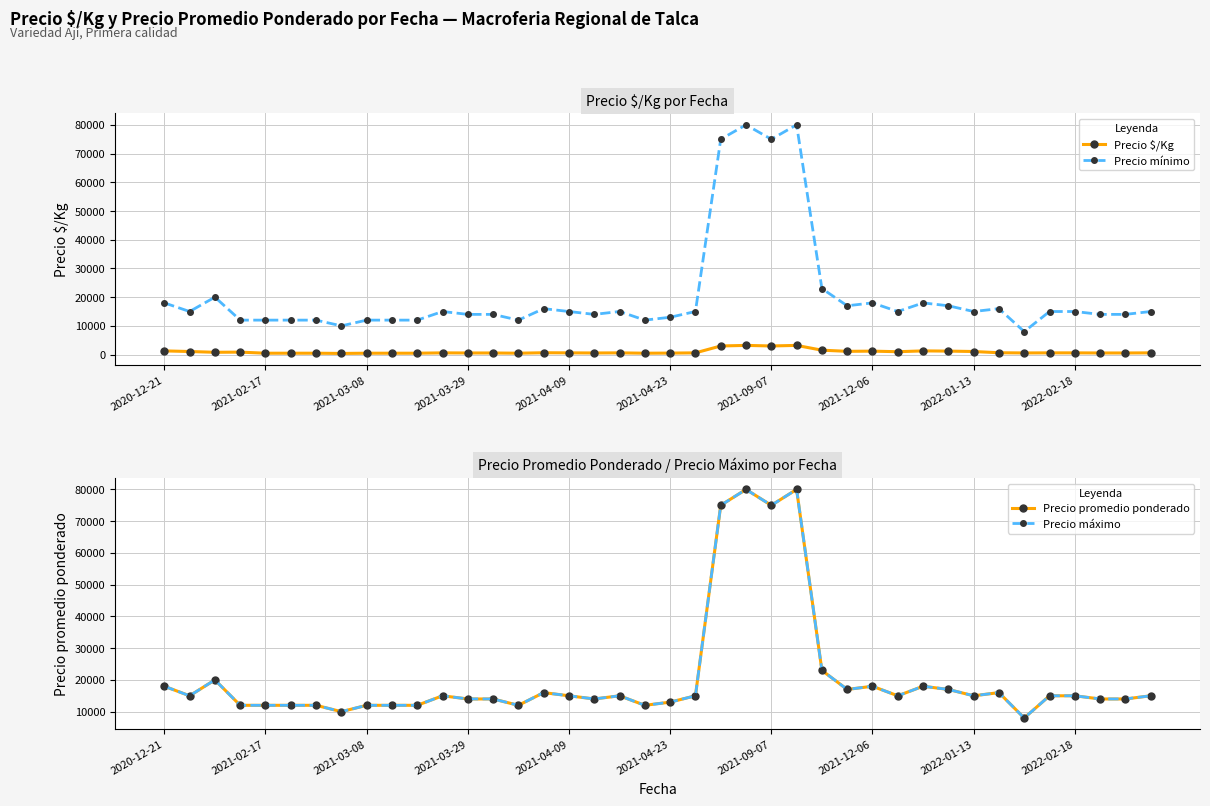

True or false: Precio $/Kg has more than 0 points higher than both neighbors.

True